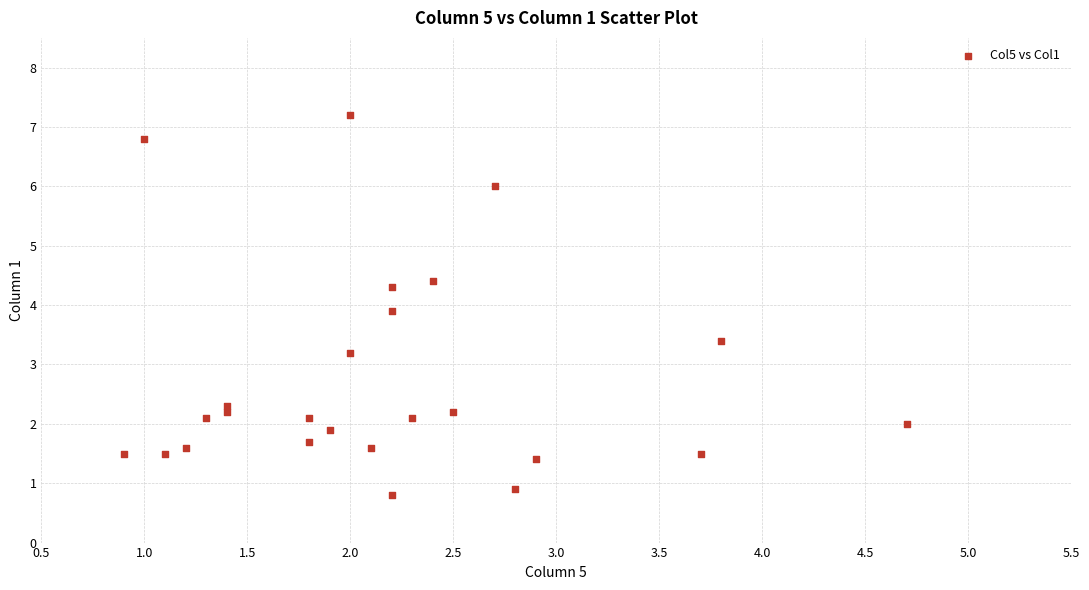

What Y value in the scatter plot is closest to 4?

3.9